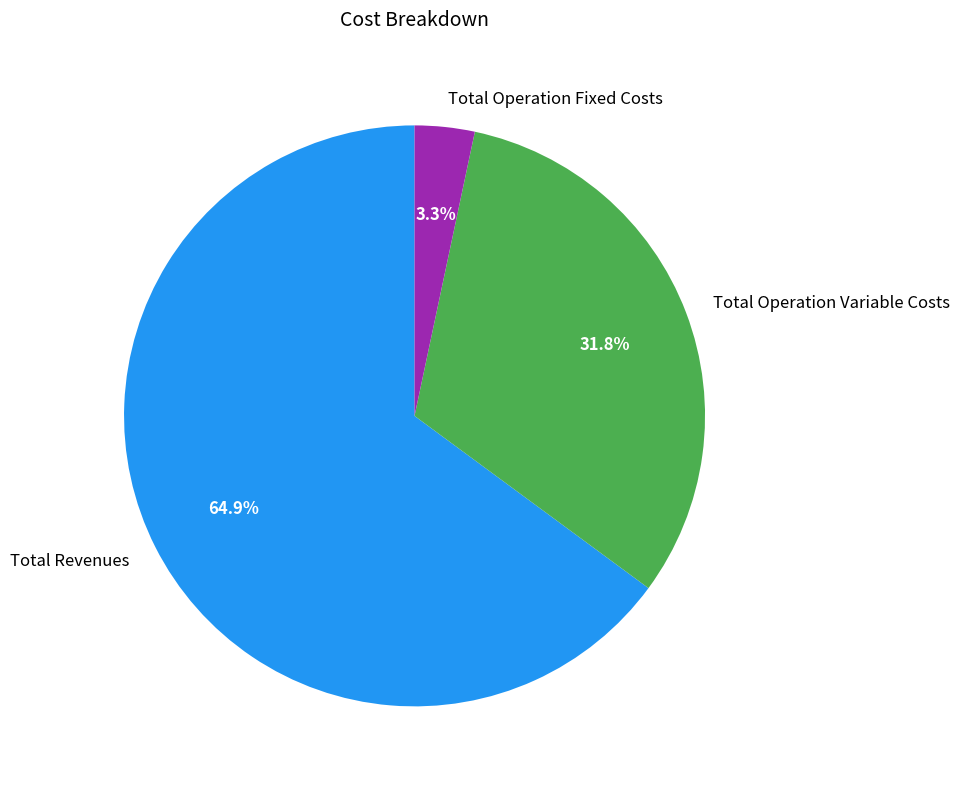

Which has a higher value, Total Operation Variable Costs or Total Operation Fixed Costs?

Total Operation Variable Costs